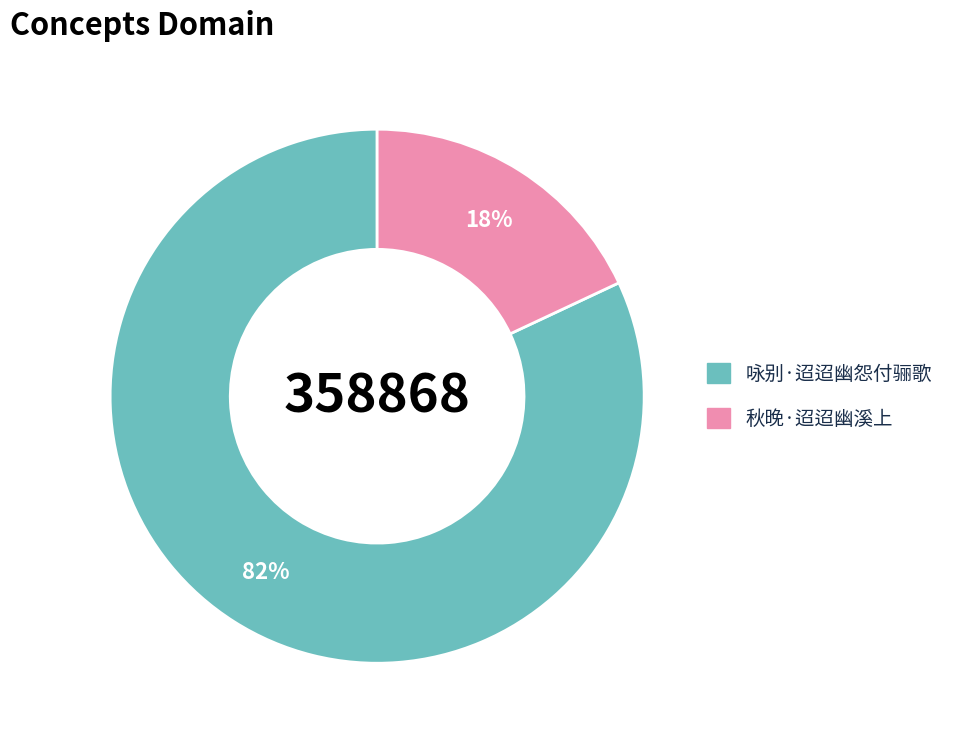

To the nearest percent, what is the difference between the largest and smallest slice percentages?

64%